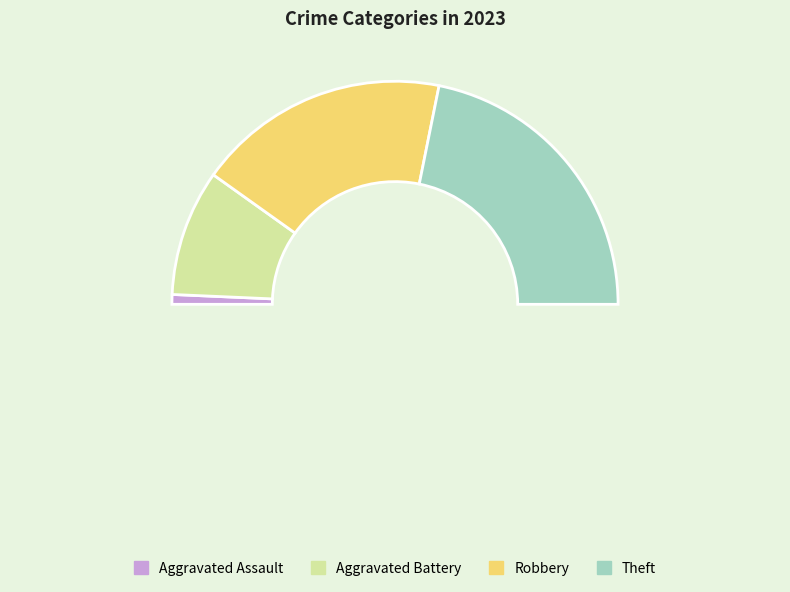

Between Robbery and Aggravated Assault, which is larger?

Robbery